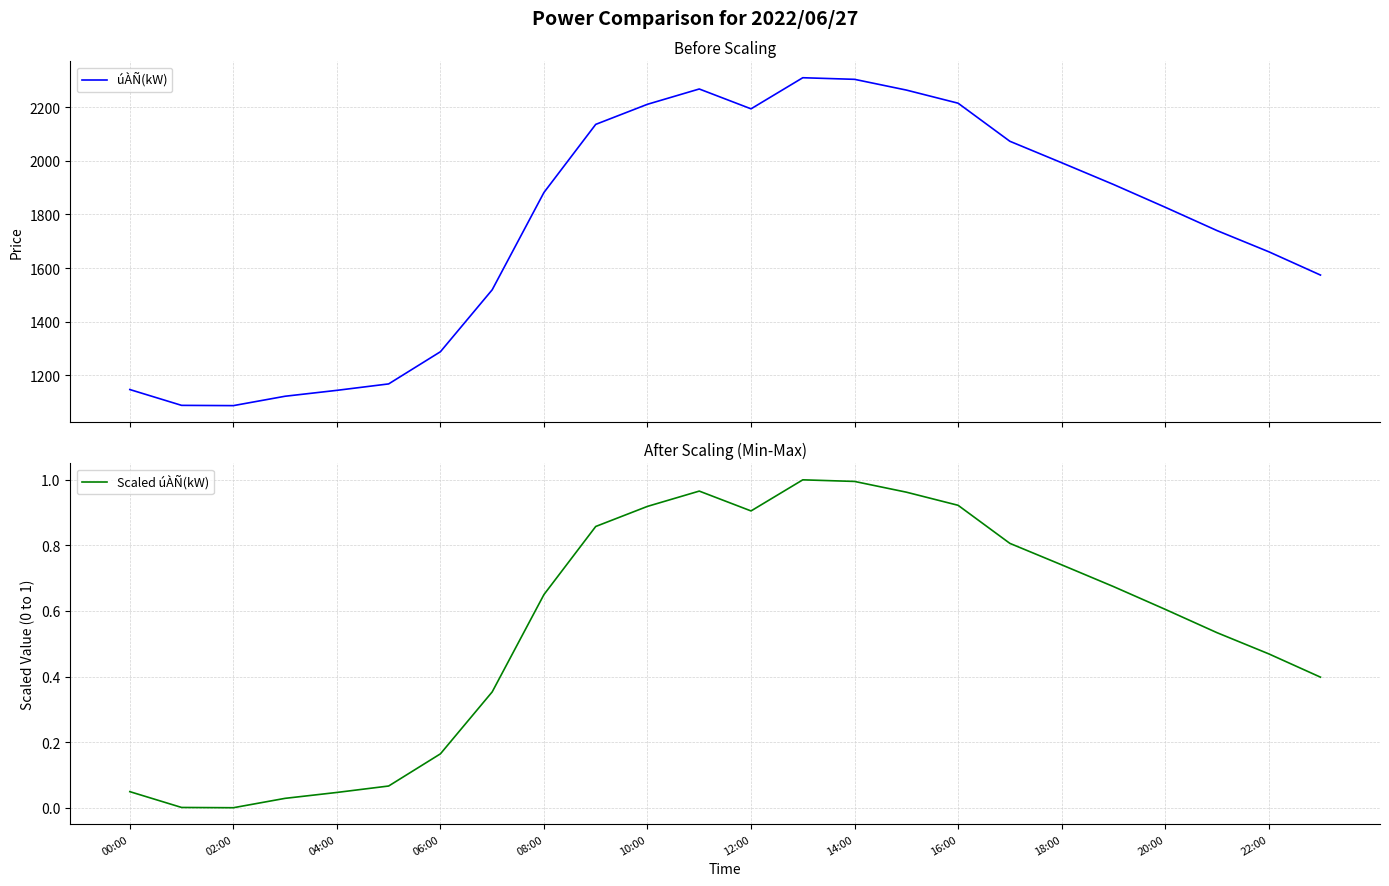

The value of Scaled úÀÑ(kW) at 23 is 0.6. True or false?

False